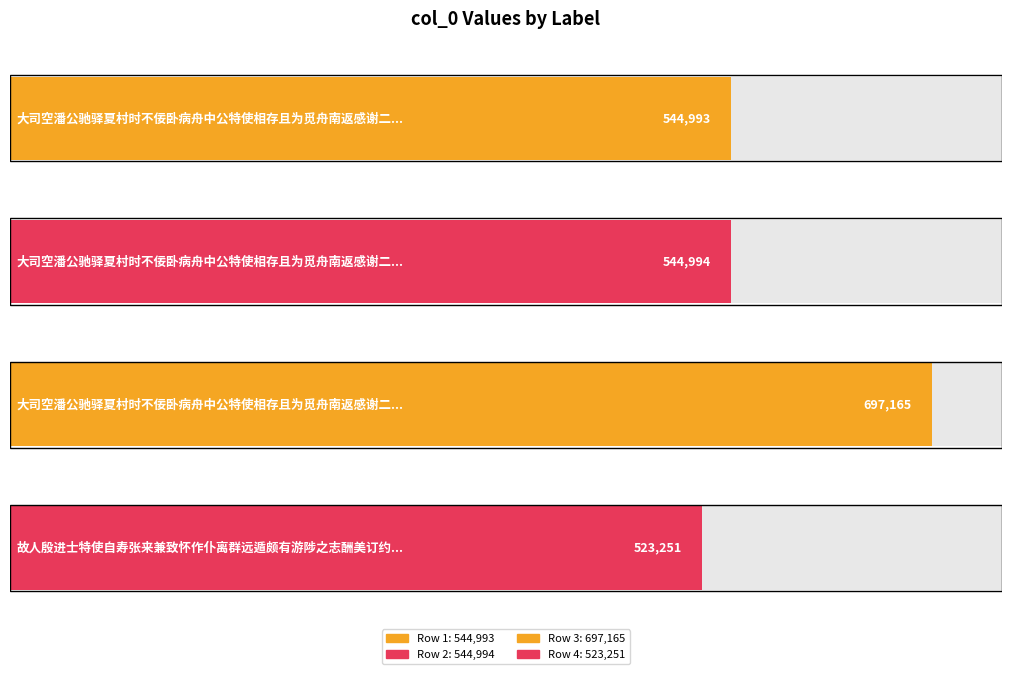

Reading left to right, extract all data points from this chart.

大司空潘公驰驿夏村时不佞卧病舟中公特使相存且为觅舟南返感谢二律 其一=544993	大司空潘公驰驿夏村时不佞卧病舟中公特使相存且为觅舟南返感谢二律 其二=544994	大司空潘公驰驿夏村时不佞卧病舟中公特使相存且为觅舟南返感谢二律=697165	故人殷进士特使自寿张来兼致怀作仆离群远遁颇有游陟之志酬美订约遂有此寄=523251